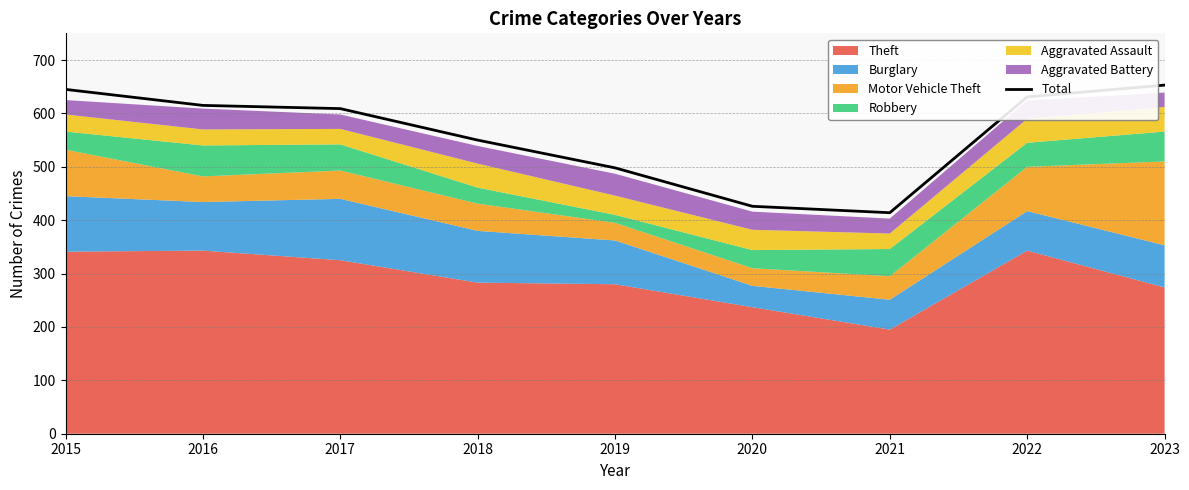

How many values are below 609?

4